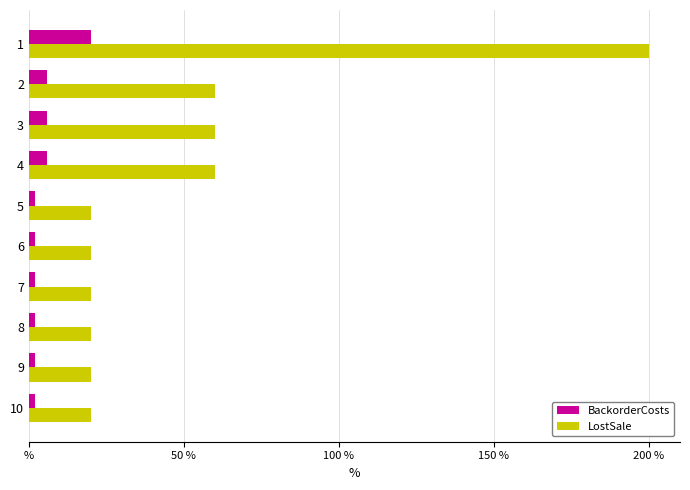

What are all the series names shown in the legend?

BackorderCosts, LostSale